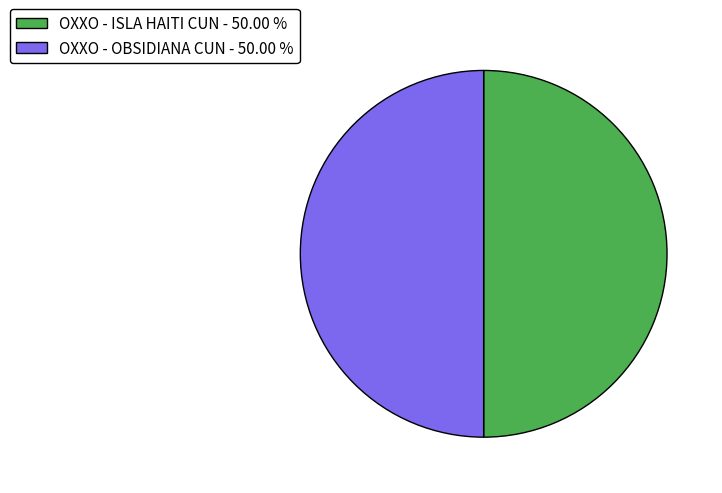

Count the number of slices in the pie.

2